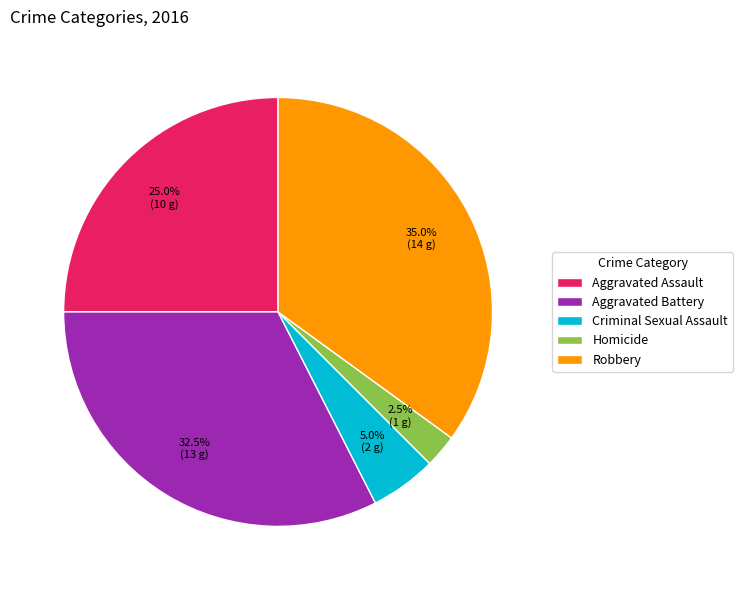

Rank the categories by value from lowest to highest.

Homicide, Criminal Sexual Assault, Aggravated Assault, Aggravated Battery, Robbery